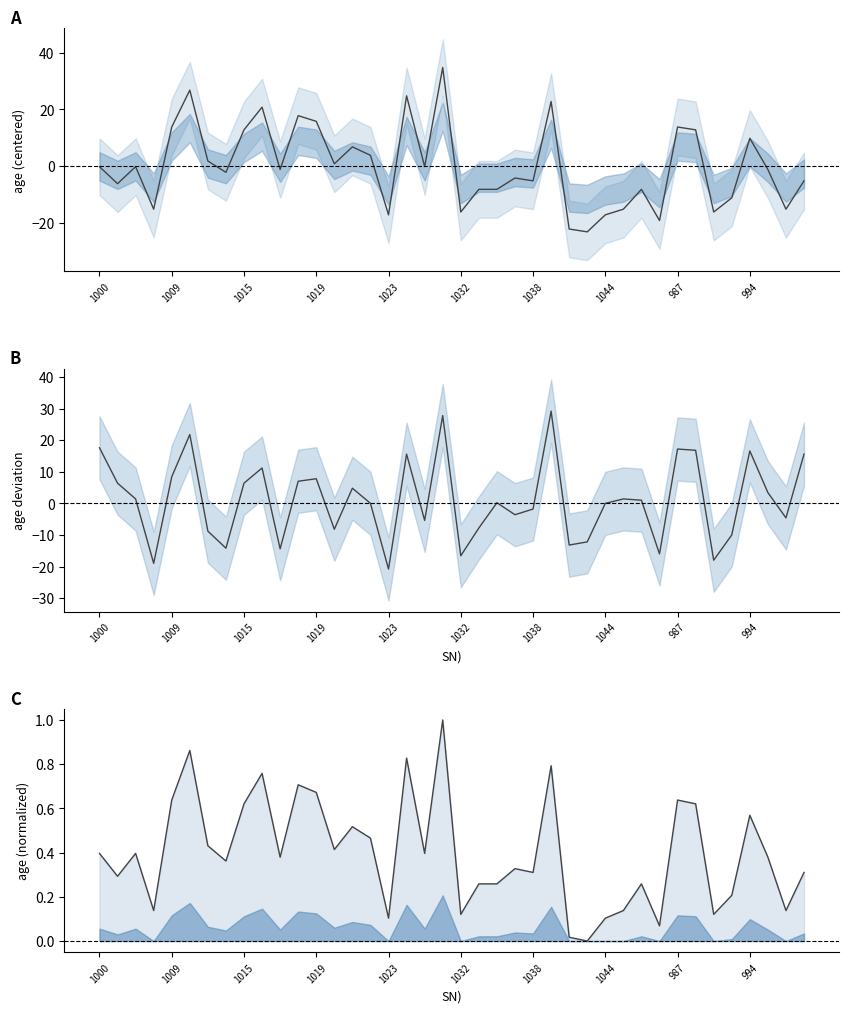

Reading right to left, what are all the values shown in this chart?

age (centered): -5.2	-15.2	-1.2	9.8	-11.2	-16.2	12.8	13.8	-19.2	-8.2	-15.2	-17.2	-23.2	-22.2	22.8	-5.2	-4.2	-8.2	-8.2	-16.2	34.8	-0.2	24.8	-17.2	3.8	6.8	0.8	15.8	17.8	-1.2	20.8	12.8	-2.2	1.8	26.8	13.8	-15.2	-0.2	-6.2	-0.2
age deviation: 15.6	-4.6	3.4	16.6	-10.0	-18.0	16.8	17.2	-16.0	1.0	1.4	-0.0	-12.2	-13.2	29.2	-1.8	-3.6	0.2	-7.8	-16.6	27.8	-5.4	15.6	-20.8	0.0	4.8	-8.2	7.8	7.0	-14.4	11.2	6.4	-14.2	-8.8	21.8	8.4	-19.0	1.4	6.4	17.6
age (normalized): 0.3	0.1	0.4	0.6	0.2	0.1	0.6	0.6	0.1	0.3	0.1	0.1	0.0	0.0	0.8	0.3	0.3	0.3	0.3	0.1	1.0	0.4	0.8	0.1	0.5	0.5	0.4	0.7	0.7	0.4	0.8	0.6	0.4	0.4	0.9	0.6	0.1	0.4	0.3	0.4